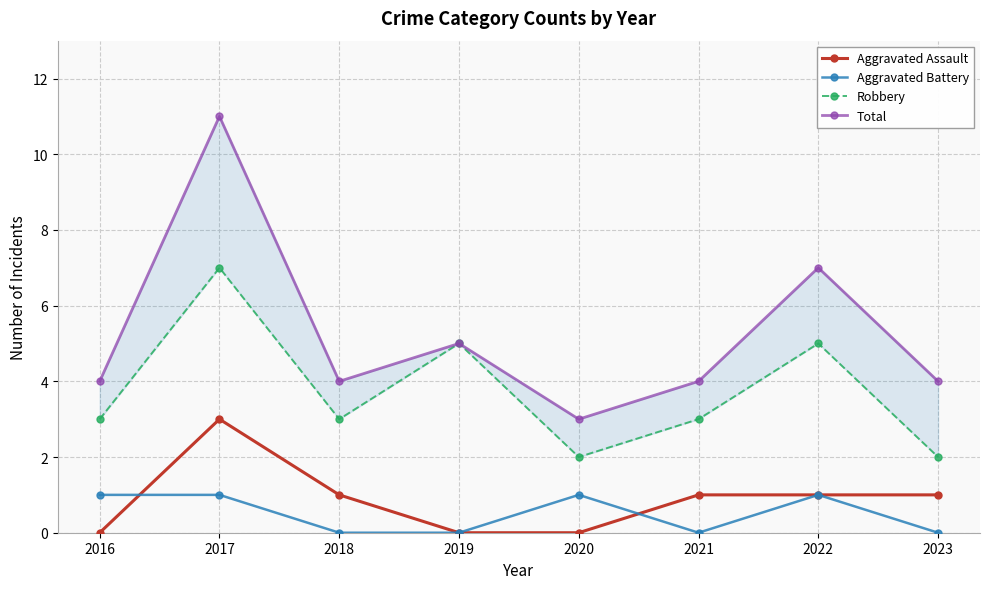

True or false: Robbery has a value of 2 at 2023.

True